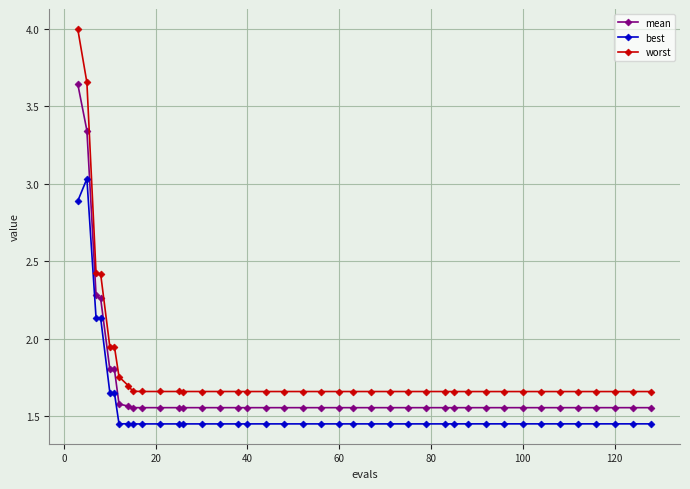

Which series has the largest range (max minus min)?

worst